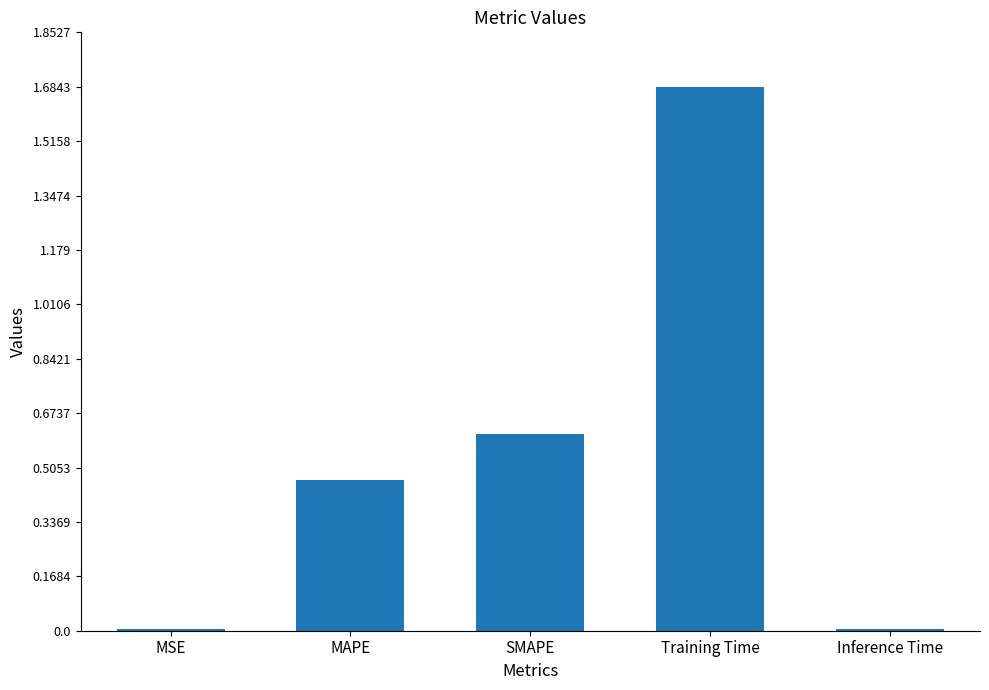

What is the change in value from MAPE to SMAPE?

+0.1